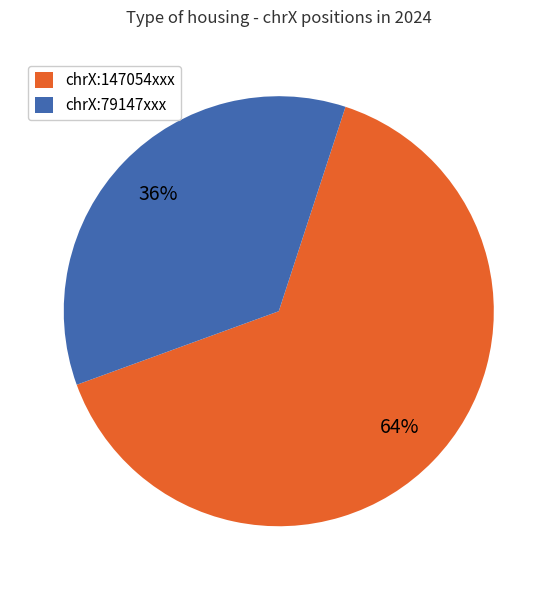

To the nearest percent, what portion does chrX:147054xxx represent?

64%